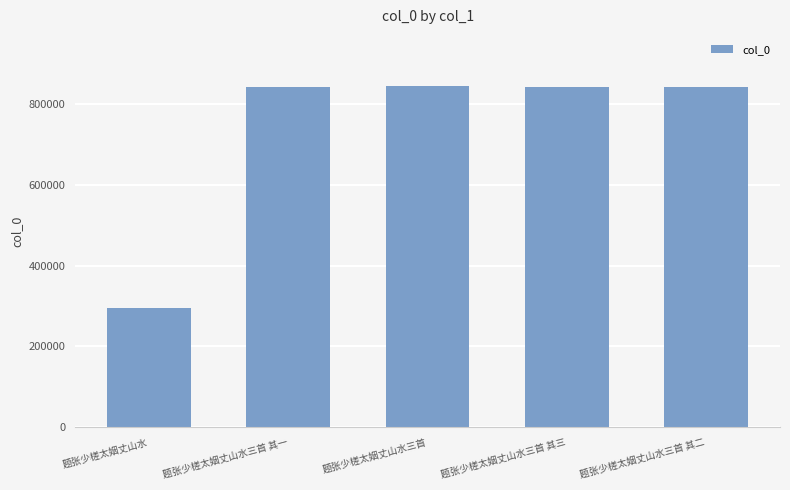

What is the label of the 4th bar from the left?

题张少槎太姻丈山水三首 其三